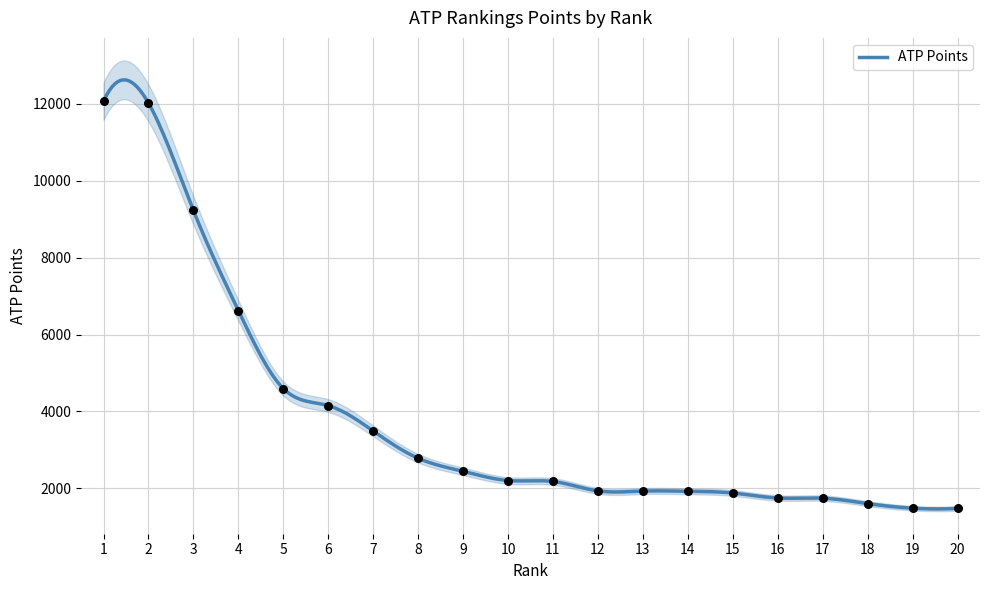

What is the change in value from 5 to 15?

-2720